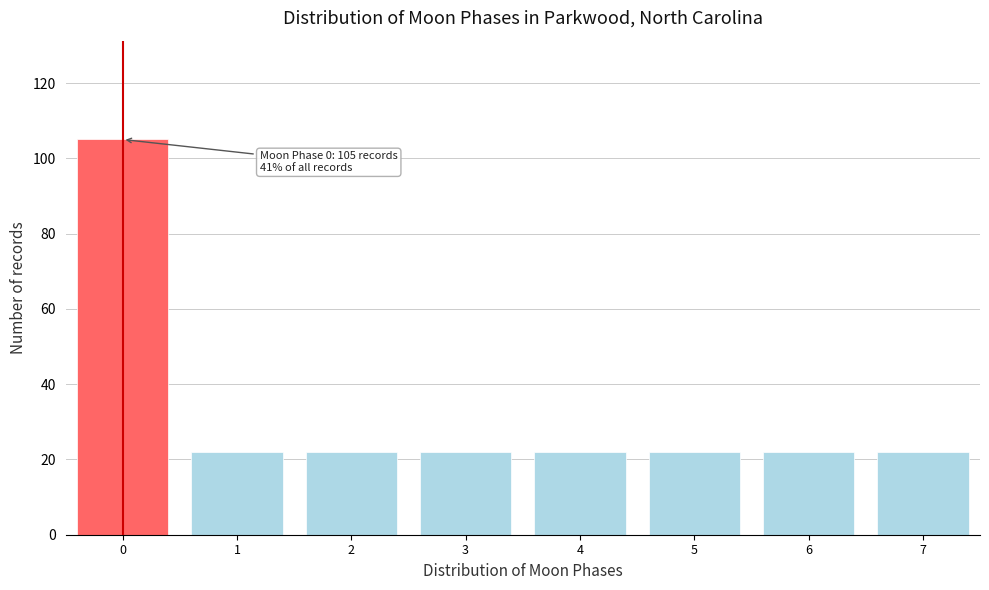

Reading left to right, what are all the values shown in this chart?

0=105	1=22	2=22	3=22	4=22	5=22	6=22	7=22